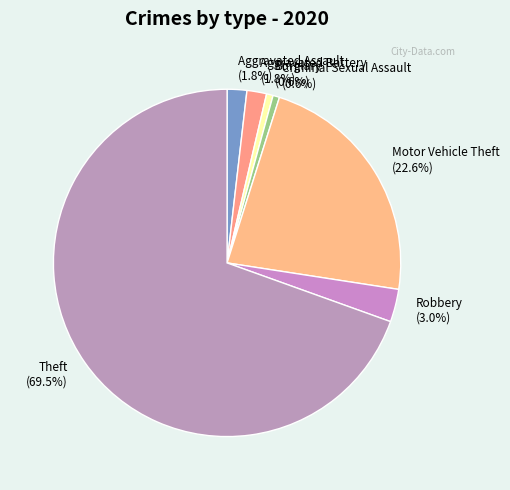

Approximately how many times larger is the value at Aggravated Battery compared to Robbery?

0.6